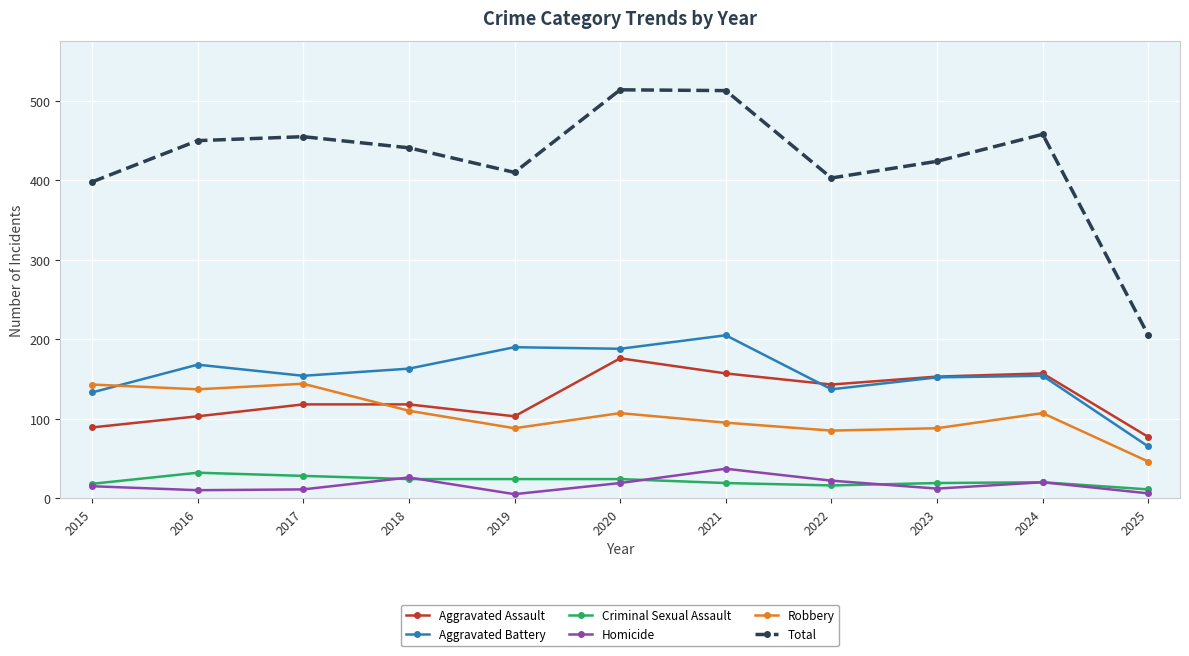

In Homicide, how many points are lower than both neighbors (excluding endpoints)?

3